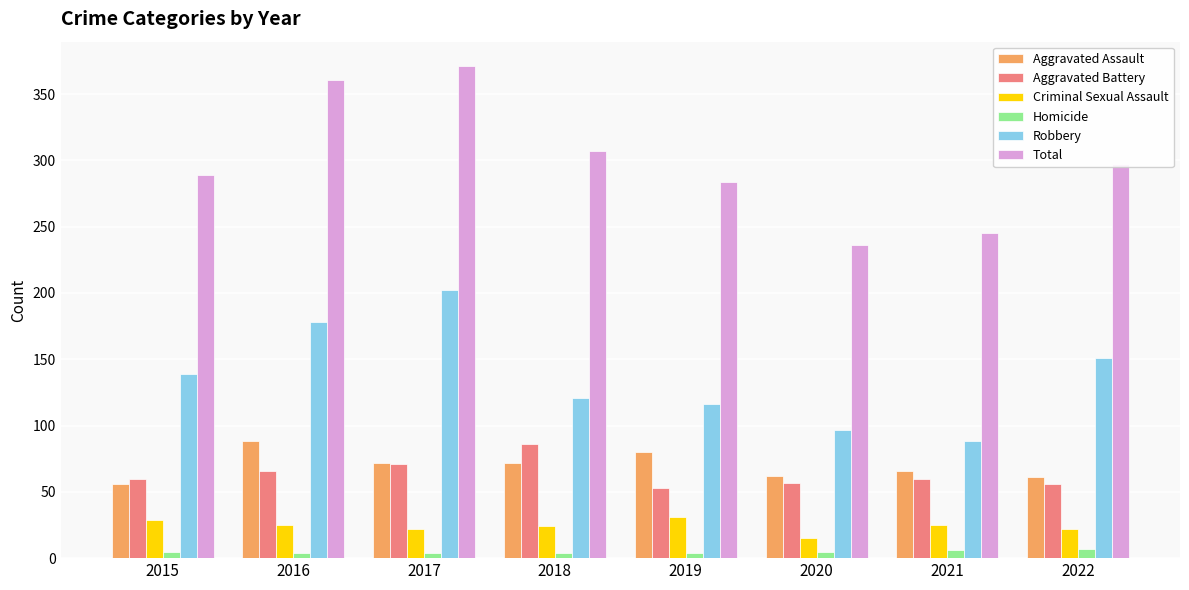

What is the maximum value for Aggravated Battery?

86